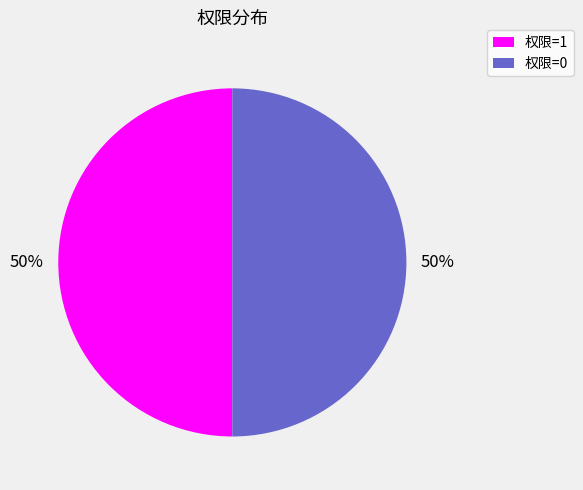

To the nearest percent, what portion does 权限=0 represent?

50%